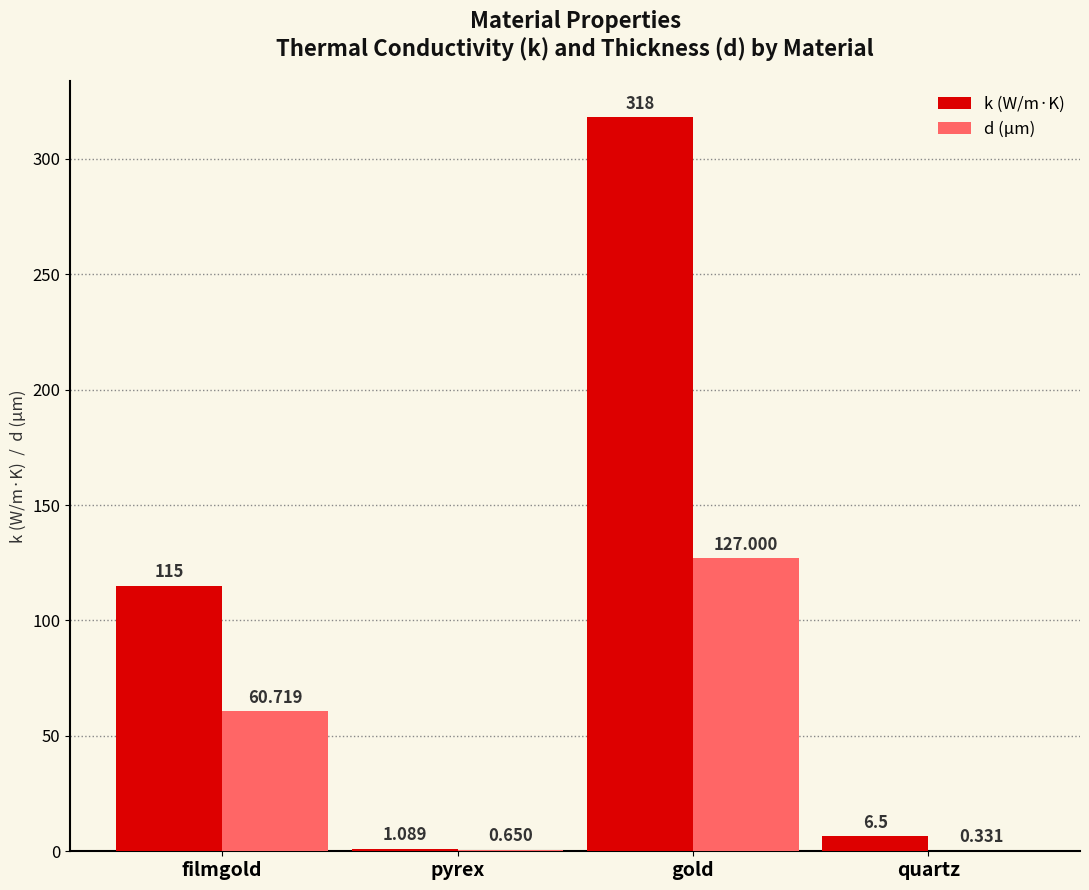

What is the difference between the d (µm) values at pyrex and filmgold?

60.1